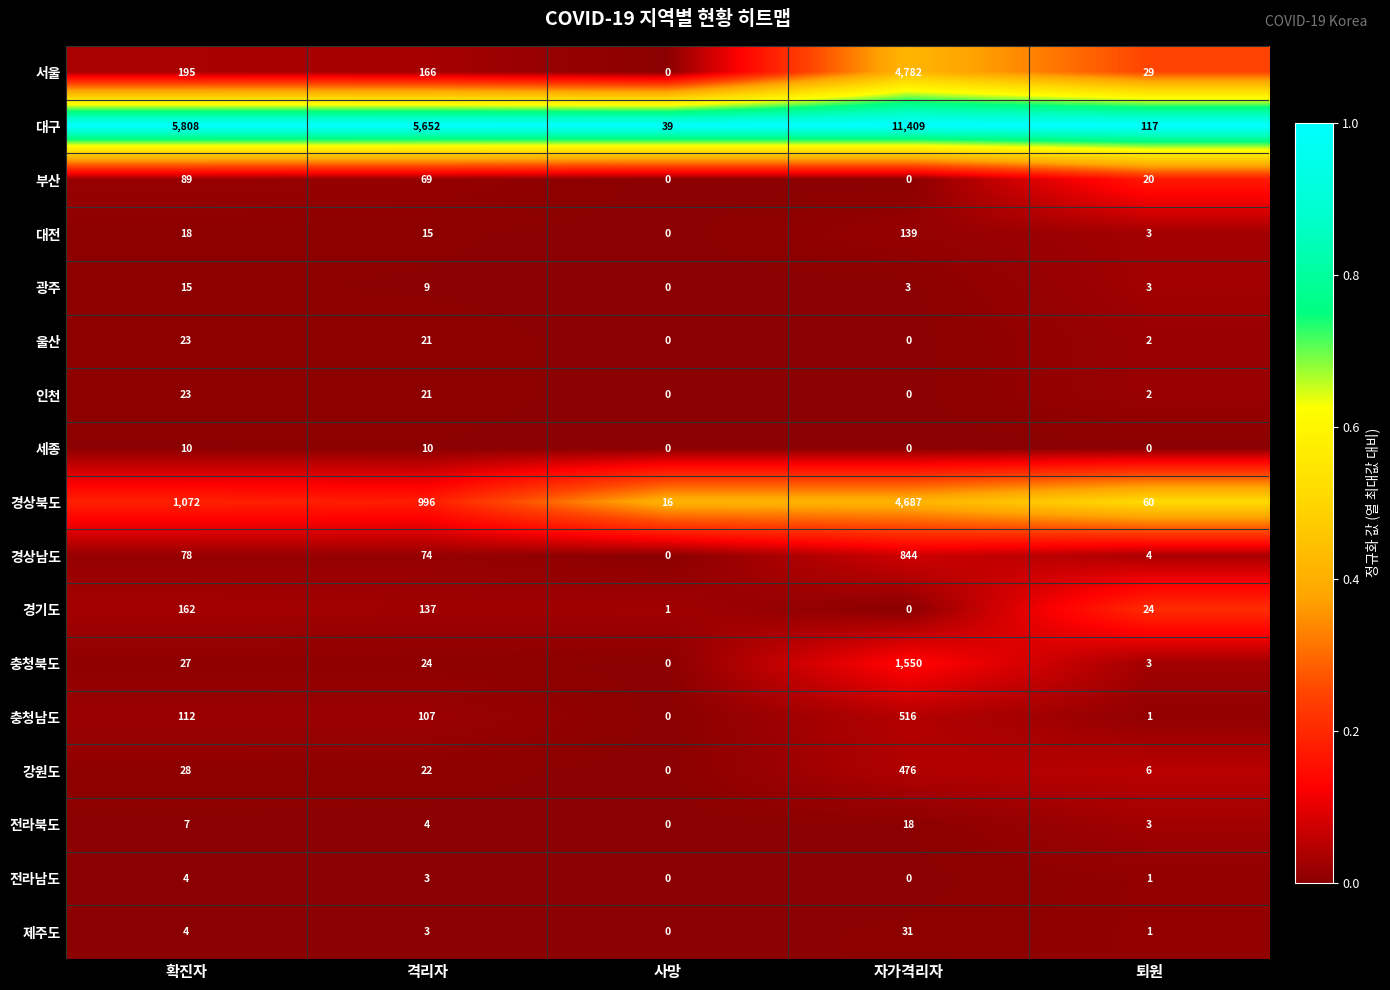

Which series has the largest total across all categories?

대구